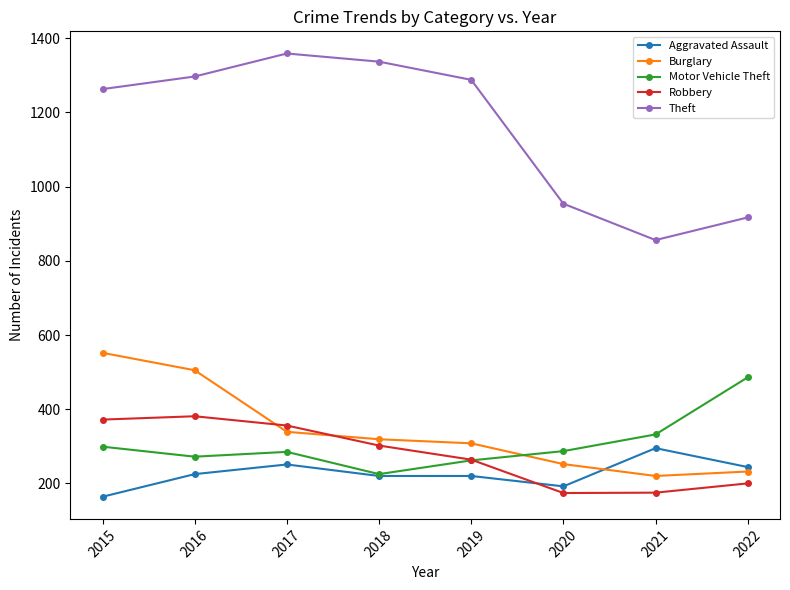

What is the value of the Burglary point at the 3rd from the left?

339